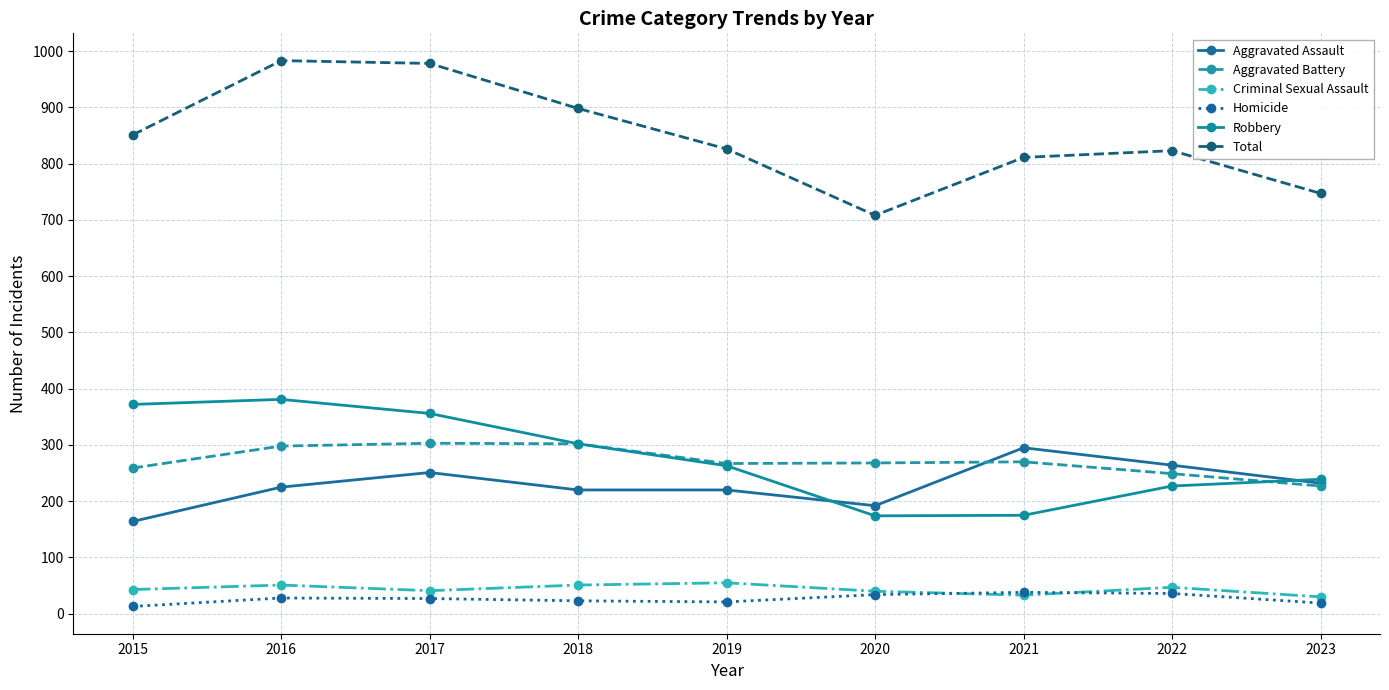

How many data points in Aggravated Battery are less than 268?

4